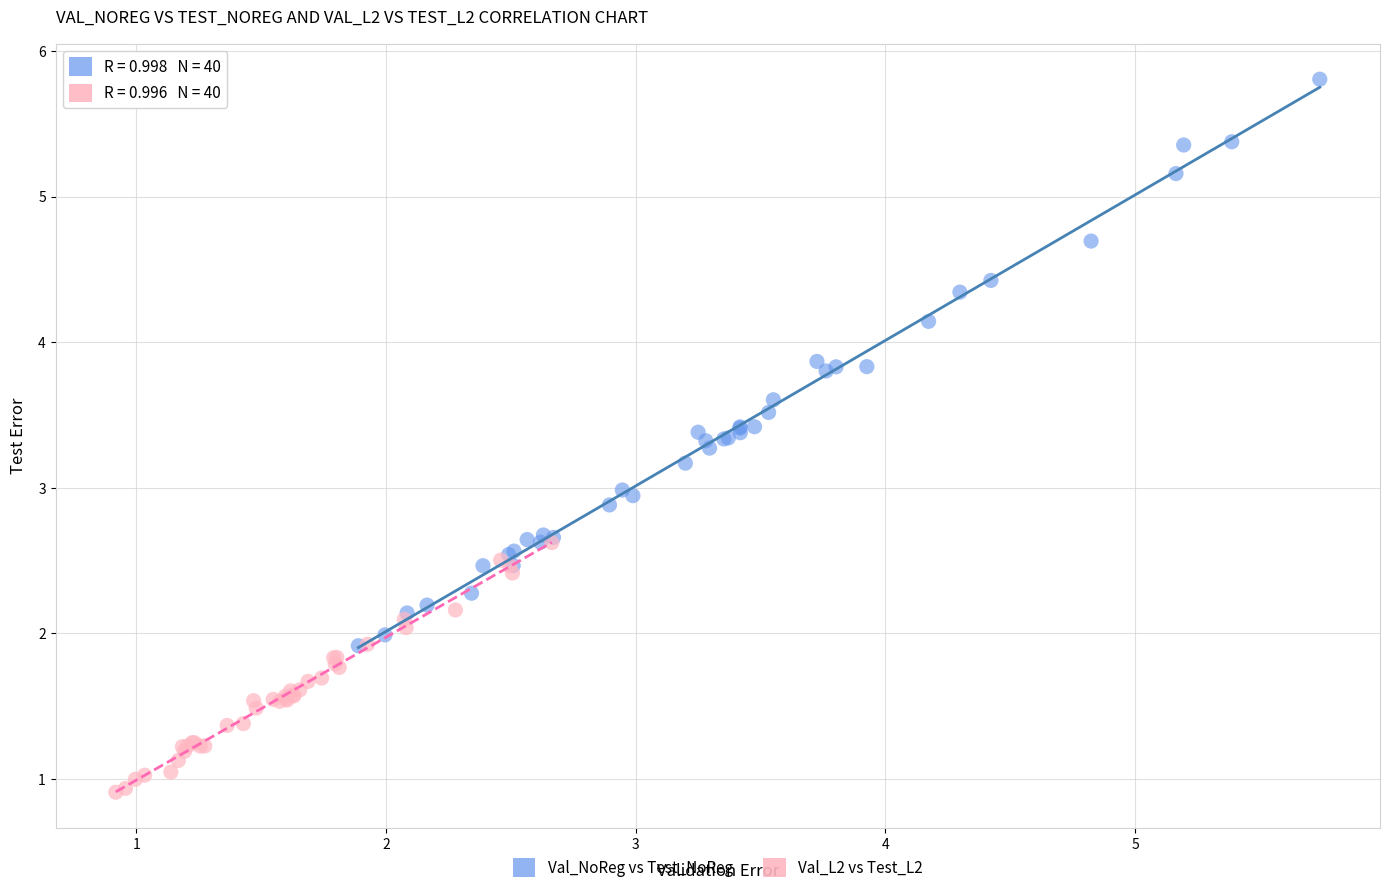

Which series has the widest spread of Y values?

Val_NoReg vs Test_NoReg